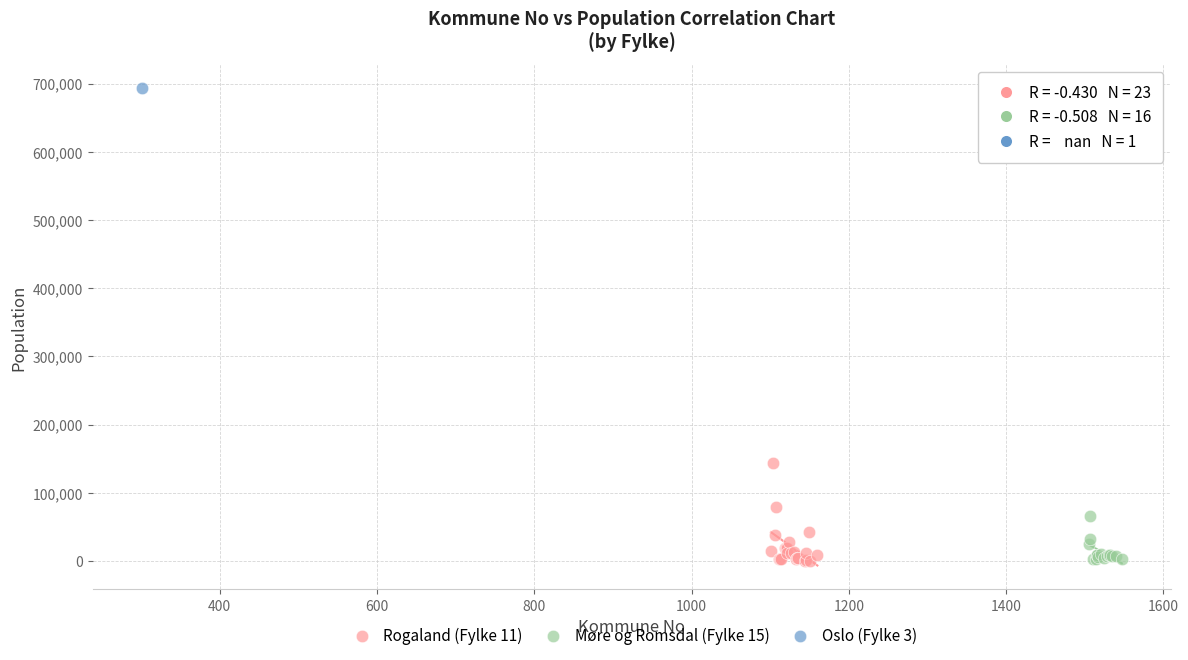

Which series contains the highest Y value?

Oslo (Fylke 3)